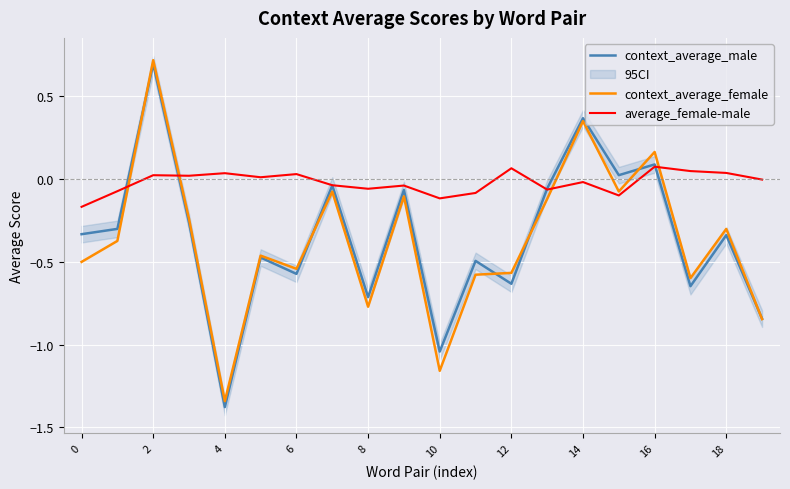

Which series changed the most between 11 and 14?

context_average_female